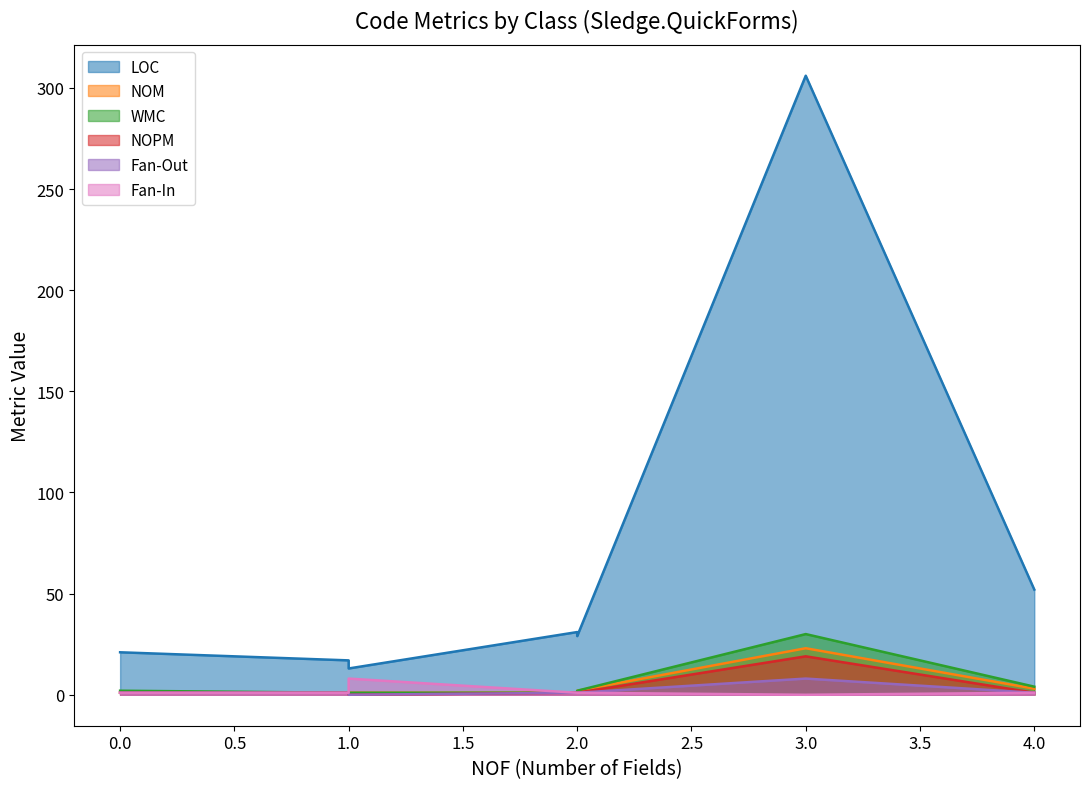

How many data points does each series have?

9